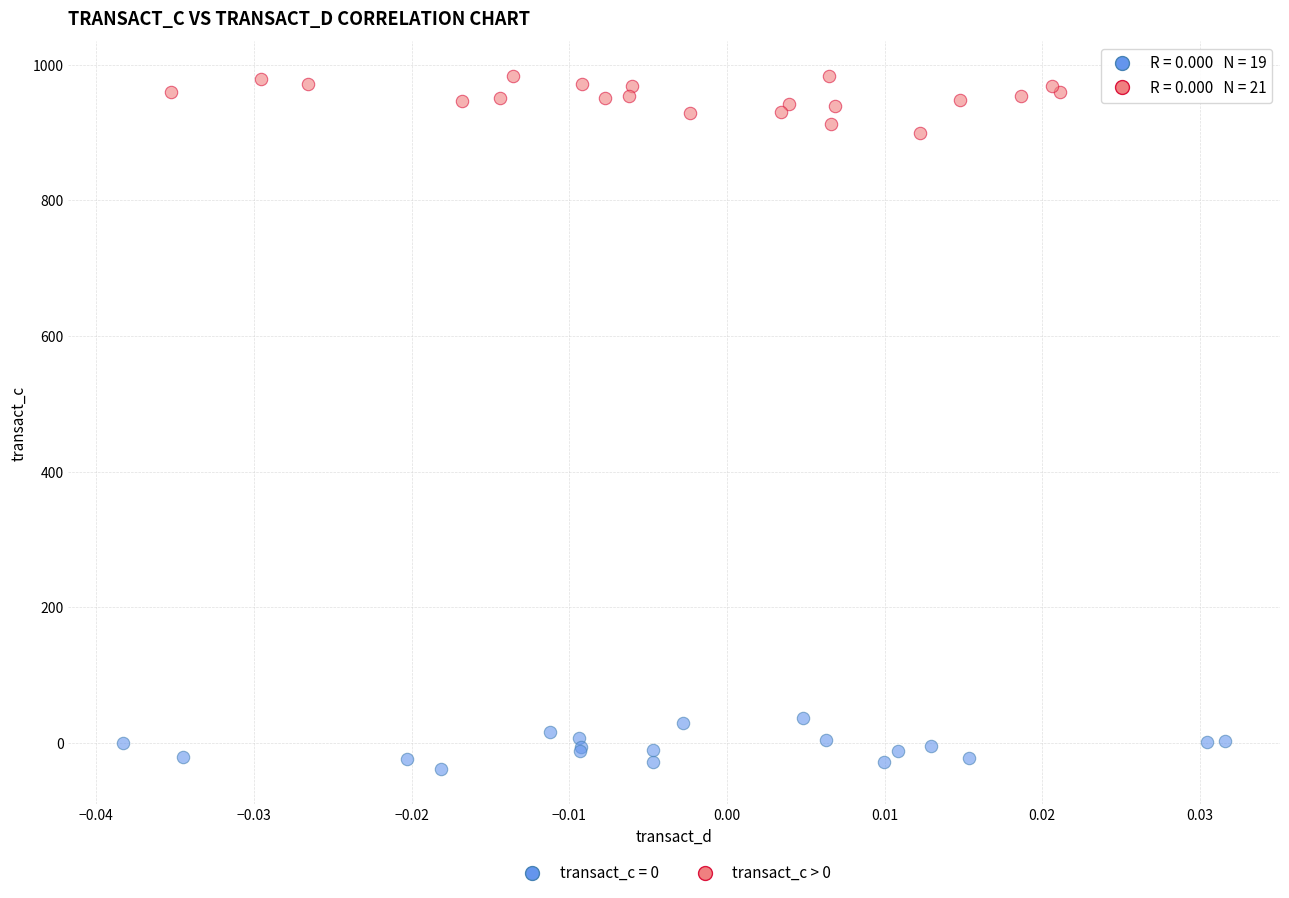

Which series contains the lowest Y value?

transact_c = 0